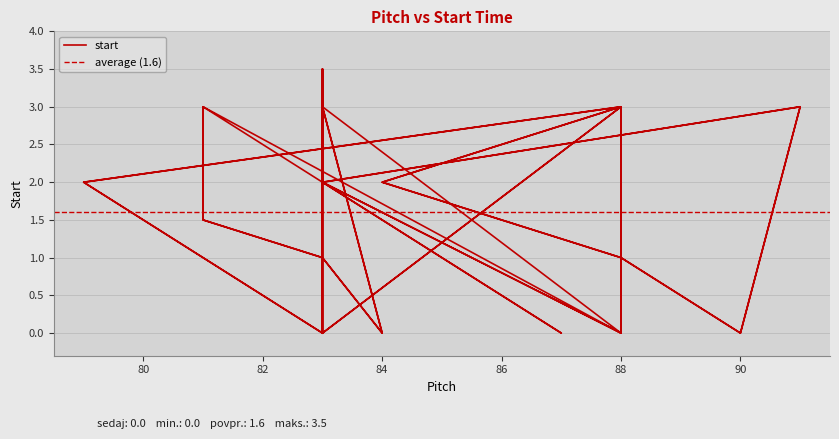

Which label corresponds to the smallest value in the chart?

83